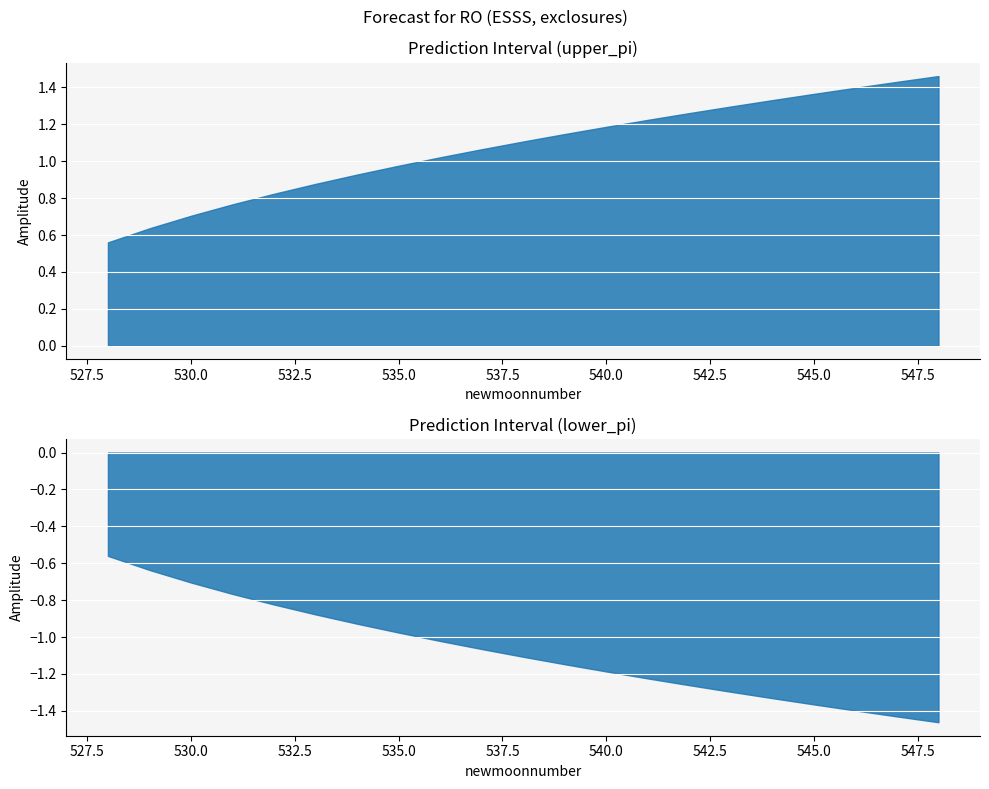

Between 529 and 548, which series saw the biggest shift?

lower_pi